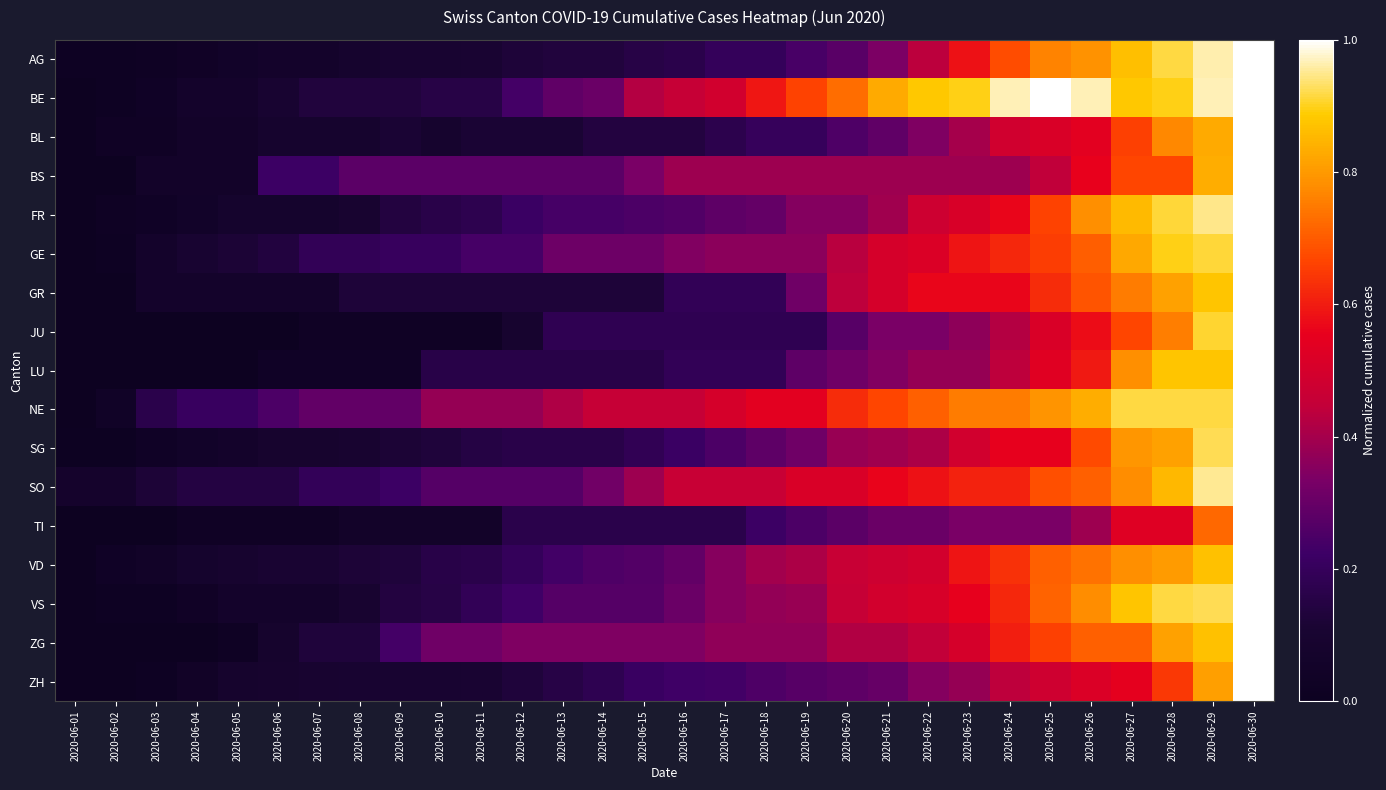

Which category has the highest value across all series?

2020-06-30